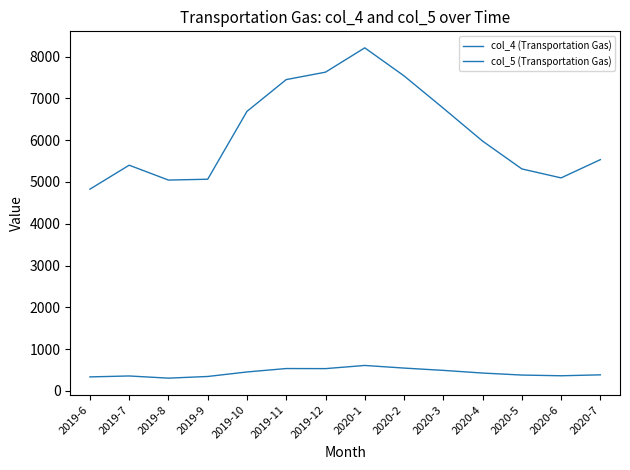

True or false: col_5 (Transportation Gas) and col_4 (Transportation Gas) intersect in this chart.

False